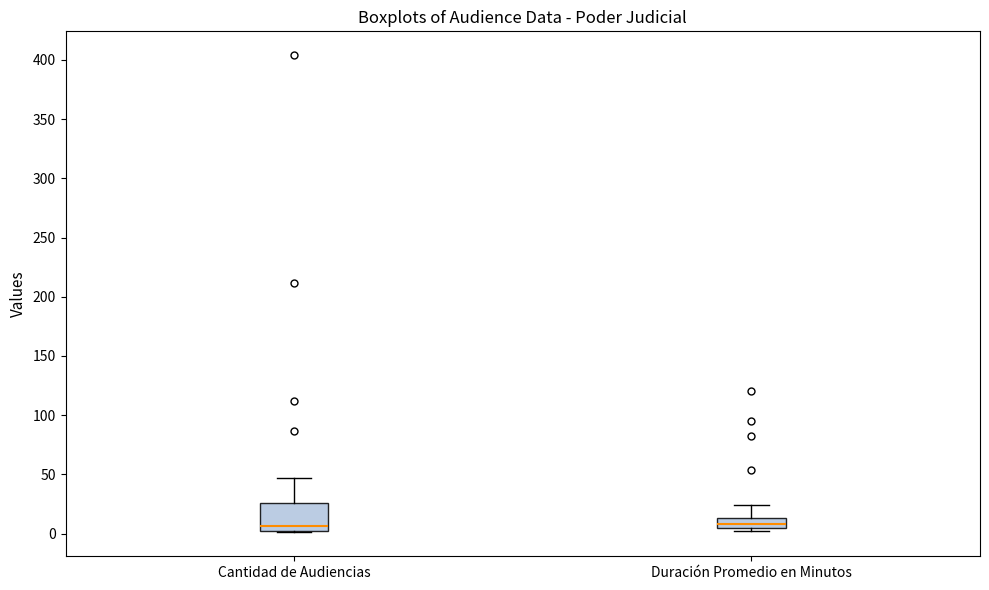

Reading left to right, transcribe this box plot: for each box, give where its median line is, the range the box spans, and where its two whiskers end, as read against the y-axis. The values are not printed on the chart, so give them approximately, as read against the axis.

Cantidad de Audiencias: median 5, box 0 to 25, whiskers 0 to 45
Duración Promedio en Minutos: median 10, box 5 to 15, whiskers 0 to 25